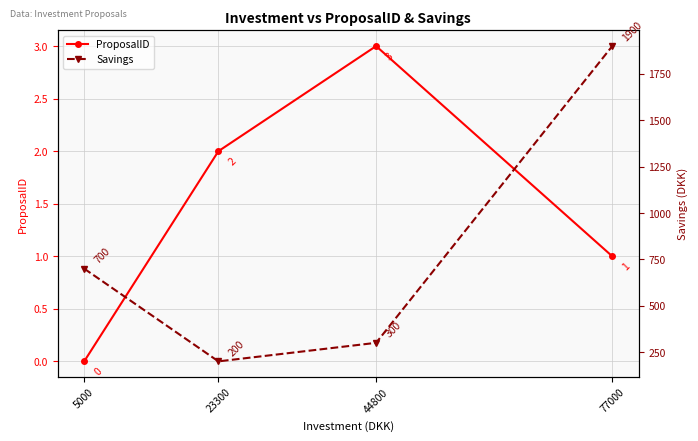

What is the spread (max minus min) of values at 5000?

700